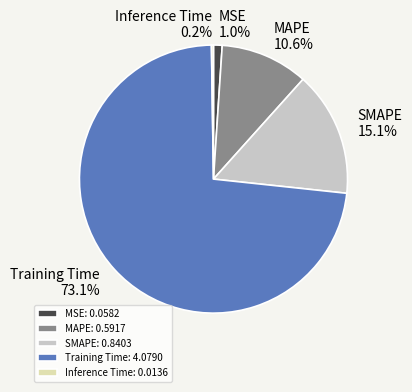

What percentage do MSE and SMAPE together represent?

16.1%